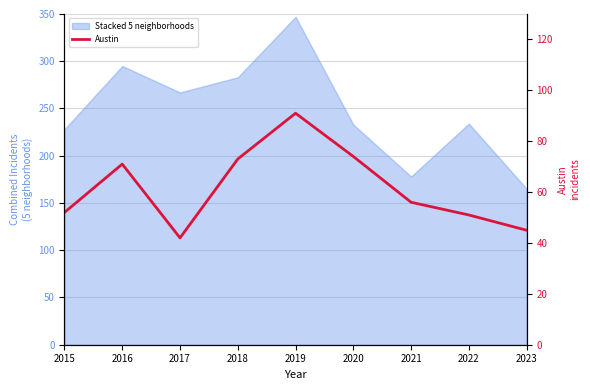

What is the change in value from 2015 to 2023?

-7